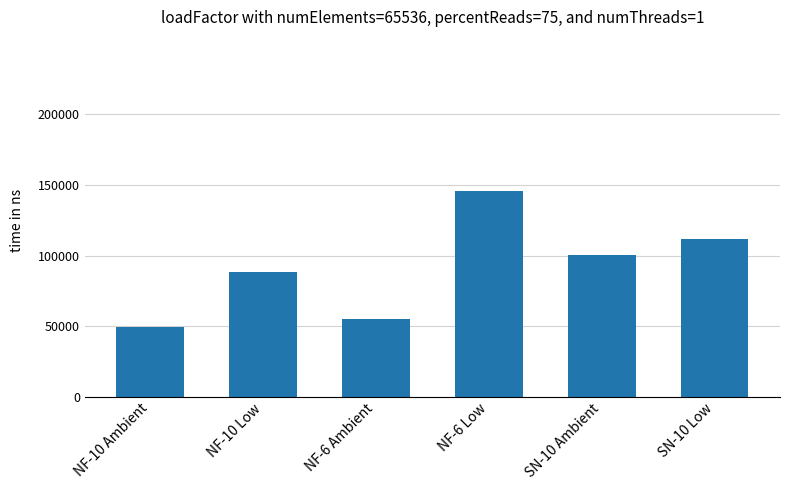

Reading right to left, list all the values displayed in this chart.

SN-10 Low=112000	SN-10 Ambient=100100	NF-6 Low=145600	NF-6 Ambient=55300	NF-10 Low=88000	NF-10 Ambient=49600